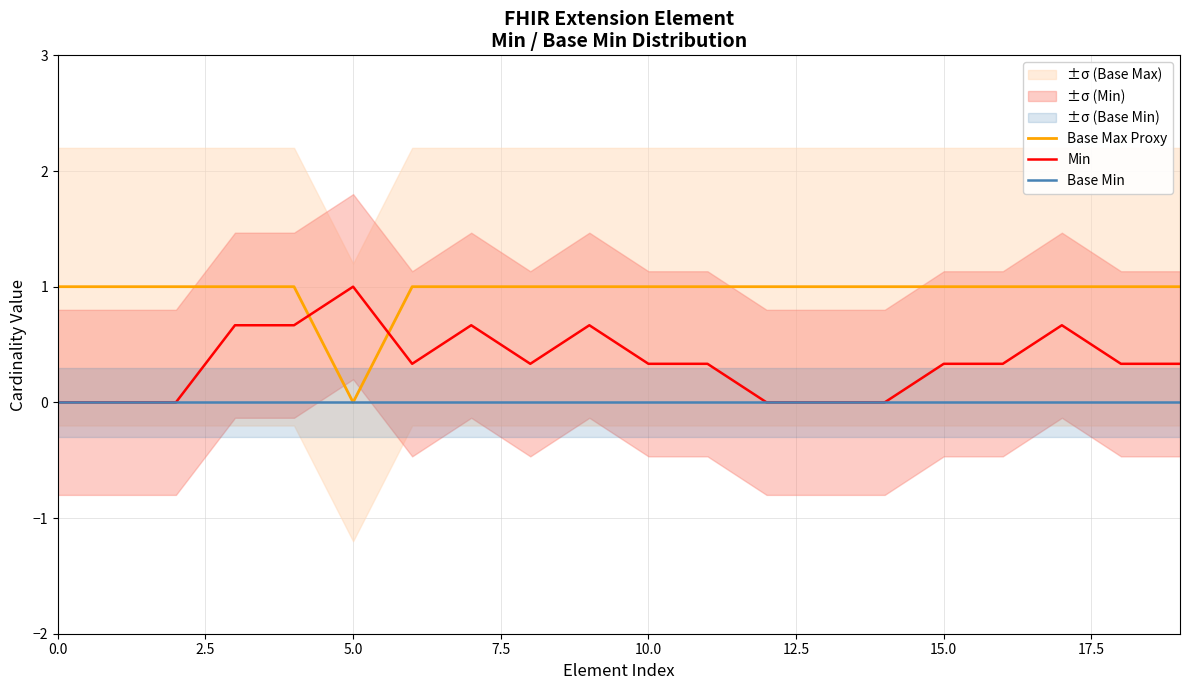

How many lines are shown in the chart?

3